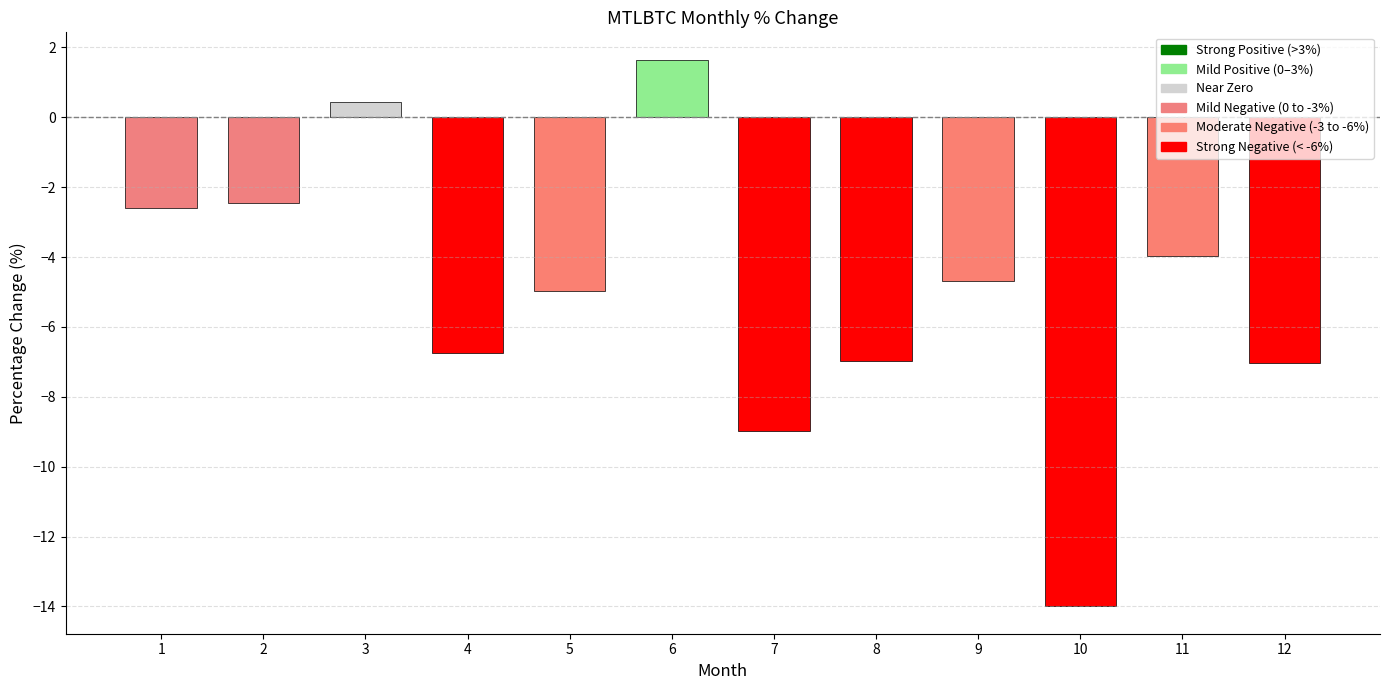

What value does the data have at 3?

0.4